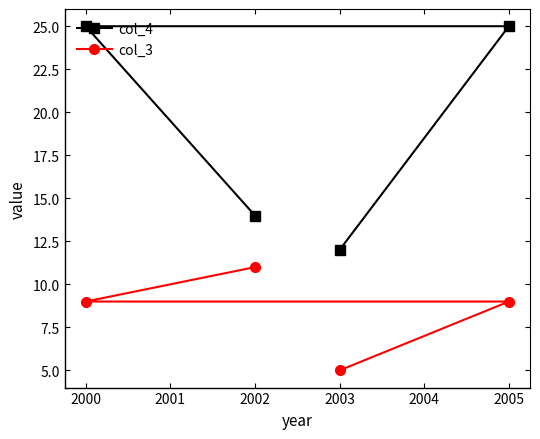

List the series in order of their overall mean, highest first.

col_4, col_3